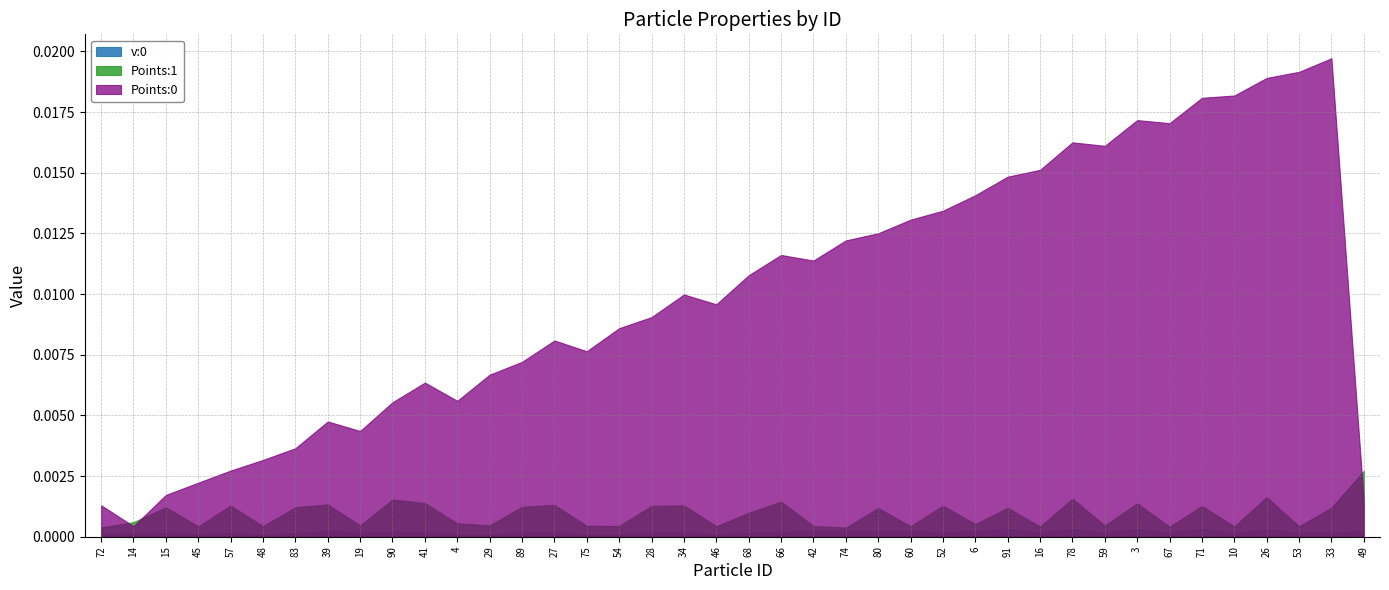

Does the chart display data point markers on the line(s)?

No